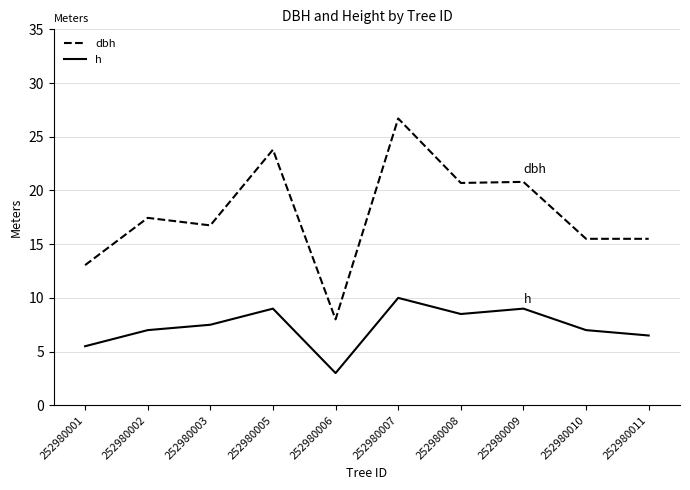

The value of dbh at 252980005 is 42.1. True or false?

False